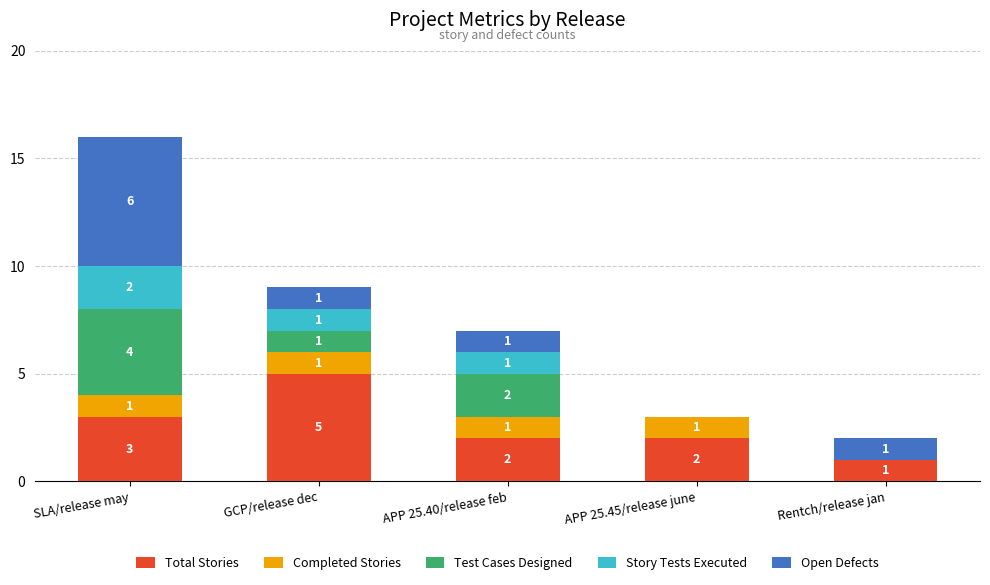

What is the total value across all series at GCP/release dec?

9